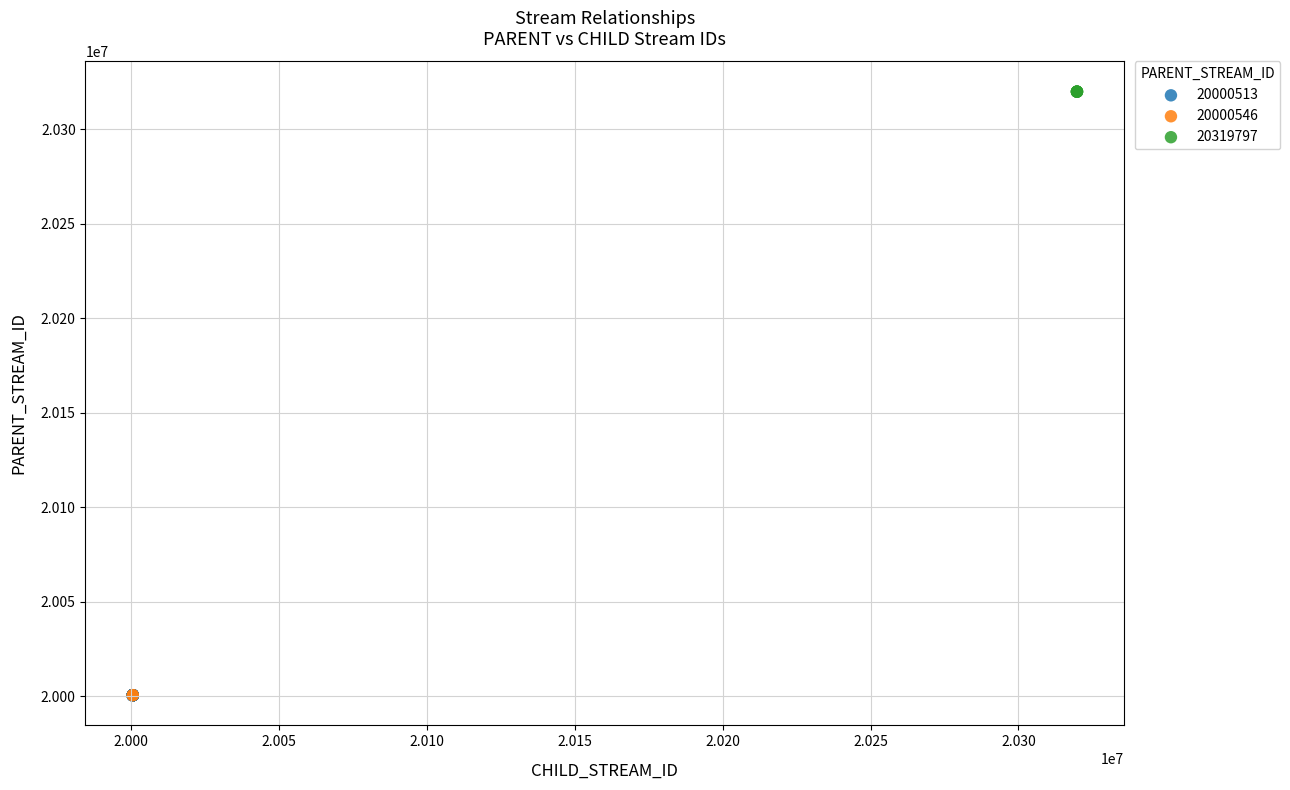

What are all the series names shown in the legend?

20000513, 20000546, 20319797